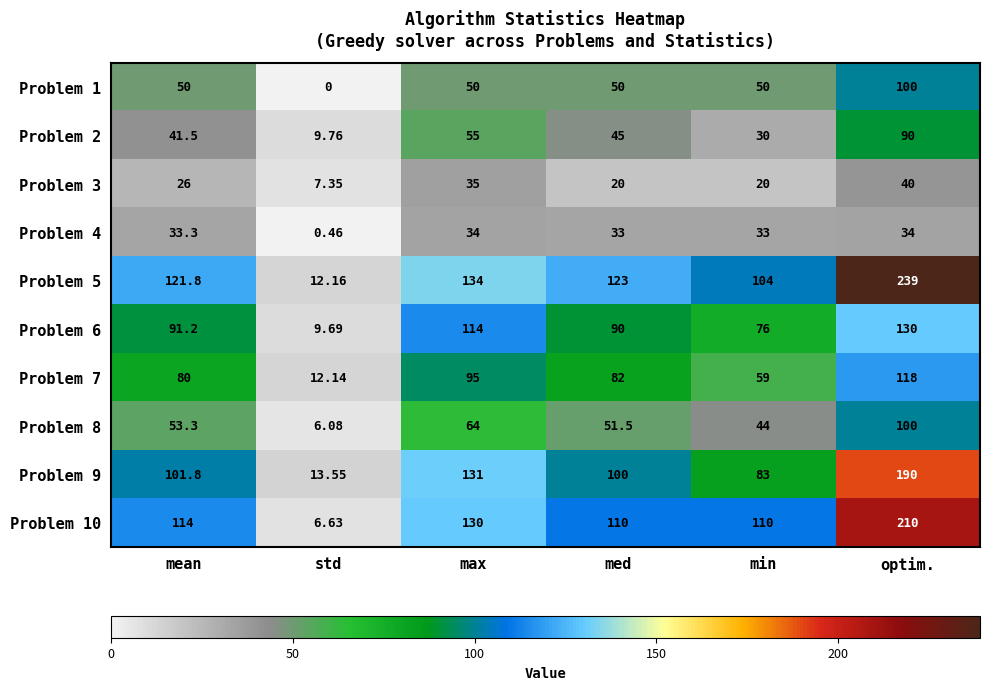

List the labels in order of Problem 9 value, largest first.

optim., max, mean, med, min, std